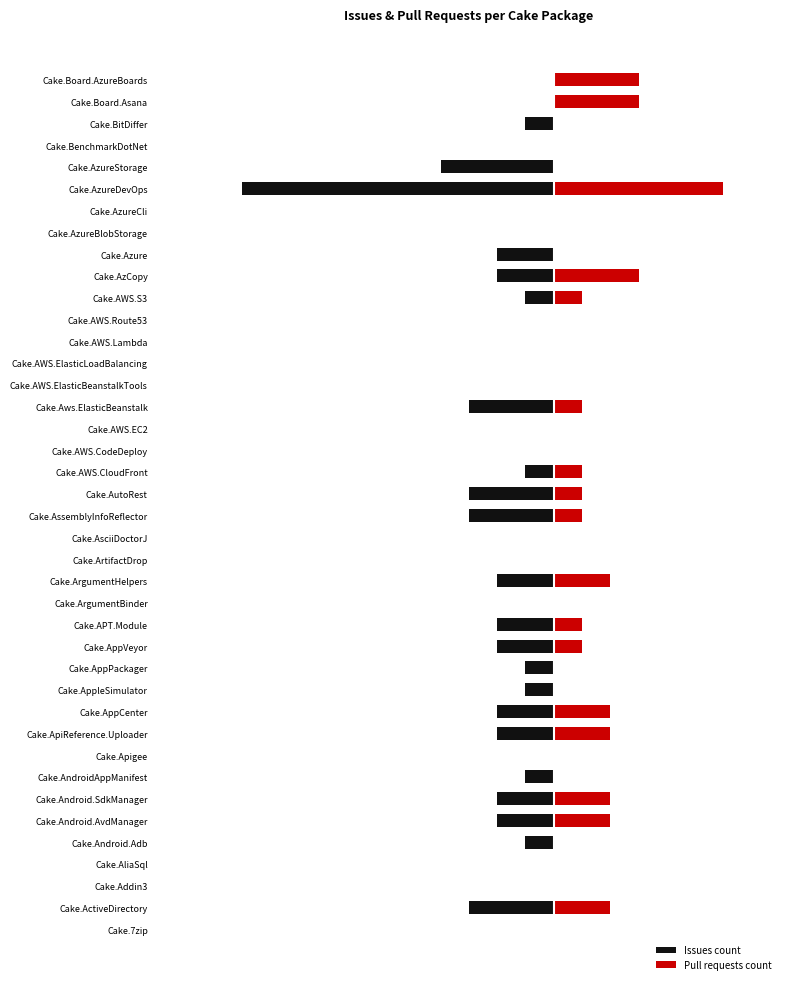

At how many categories does at least one series exceed 5?

1